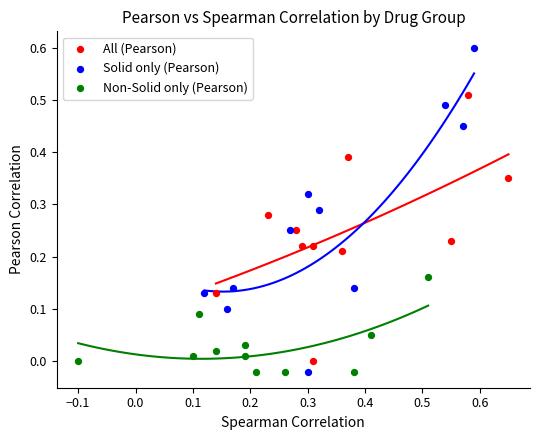

Which series contains the highest Y value?

Solid only (Pearson)